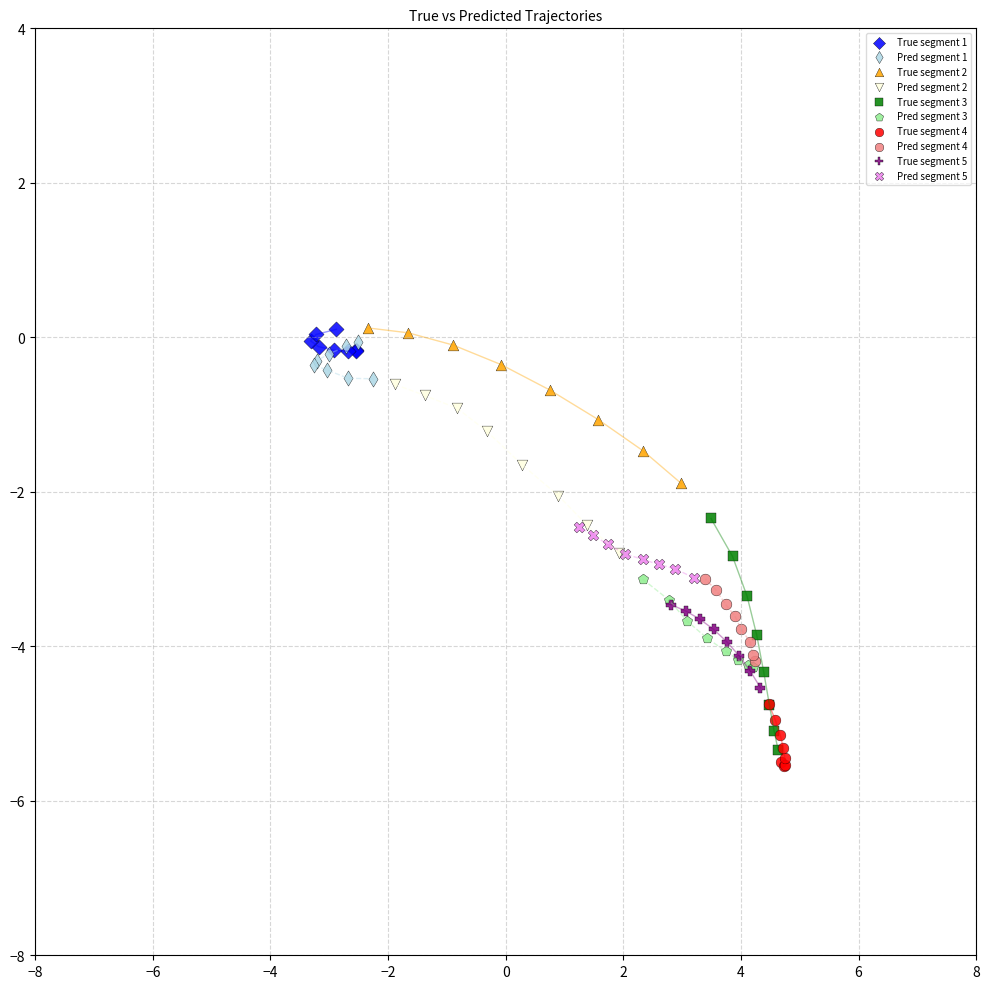

Which series has the widest spread of Y values?

True segment 3